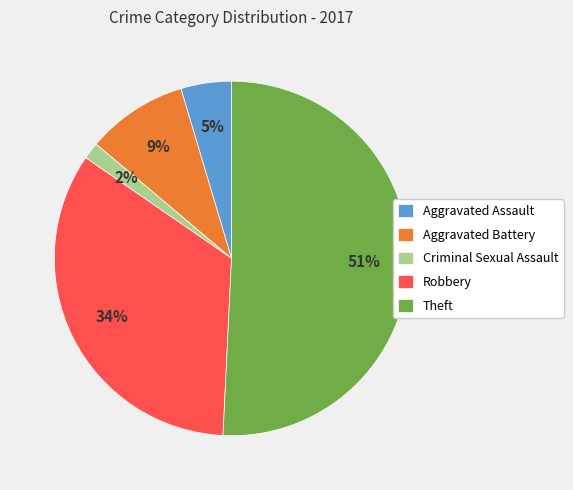

Does Criminal Sexual Assault represent more than half of the total?

No